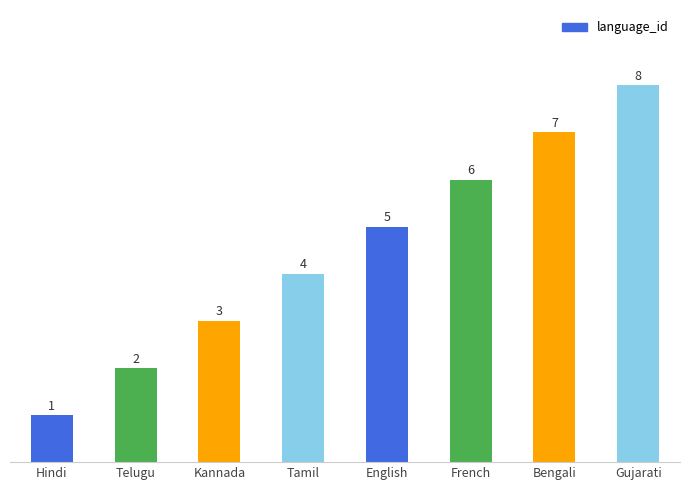

Reading left to right, extract all data points from this chart.

1	2	3	4	5	6	7	8